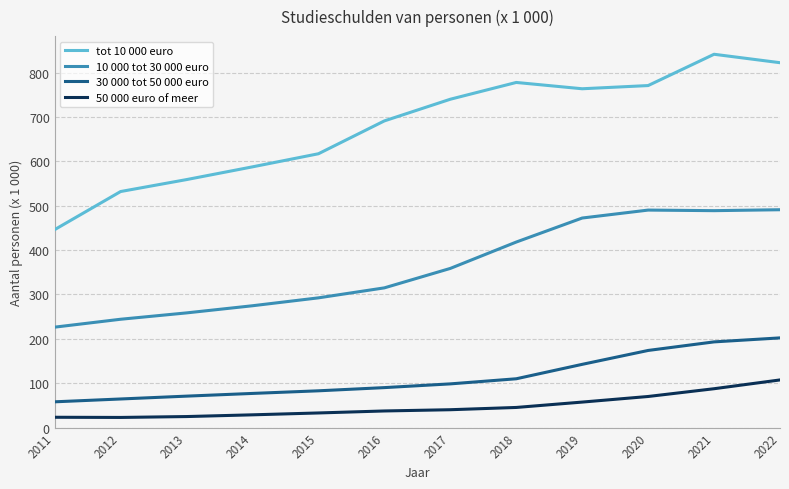

At 2014, list the series in order from smallest to largest.

50 000 euro of meer, 30 000 tot 50 000 euro, 10 000 tot 30 000 euro, tot 10 000 euro